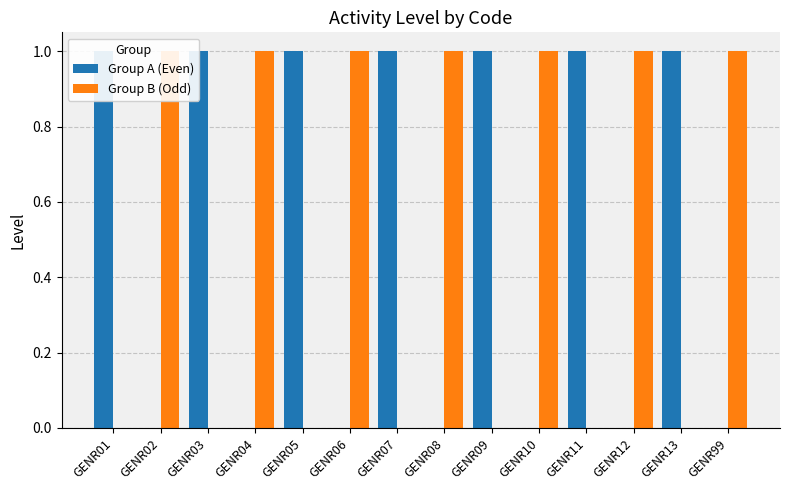

Between GENR01 and GENR11, which series saw the biggest shift?

Group A (Even)